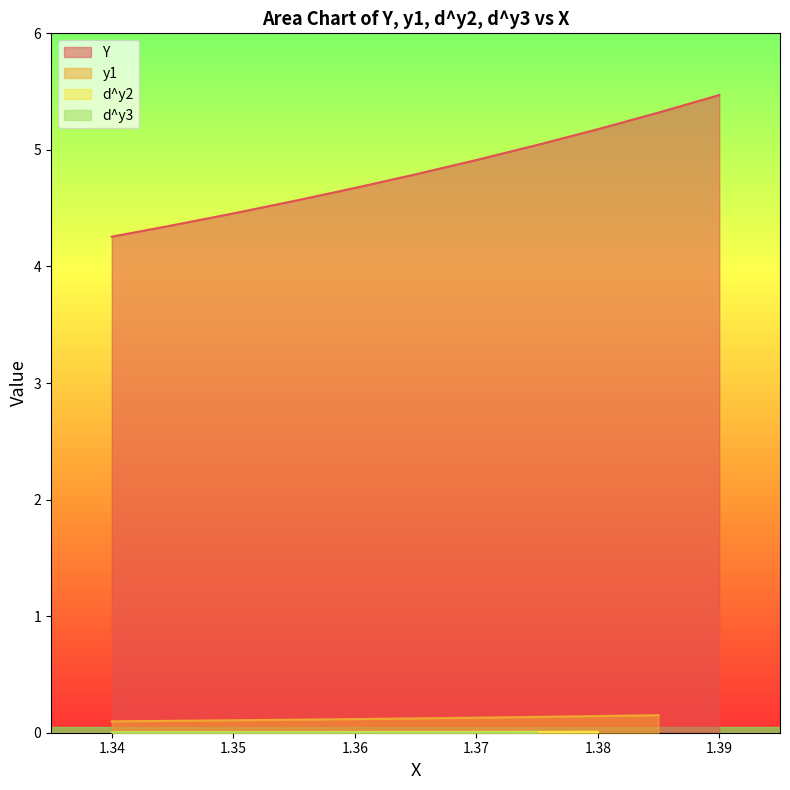

What is the maximum value for Y?

5.5